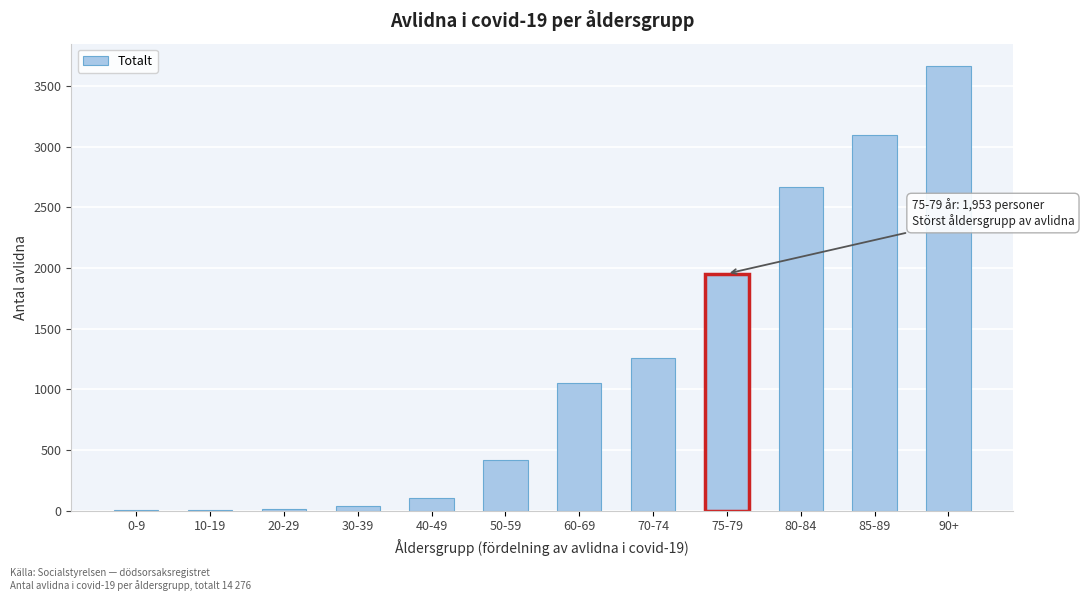

Where is the data nearest to the value 1834?

75-79